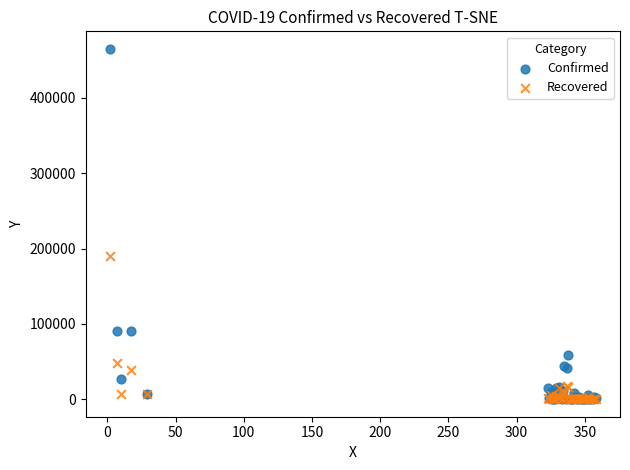

Which series has the largest Y range (max minus min)?

Confirmed